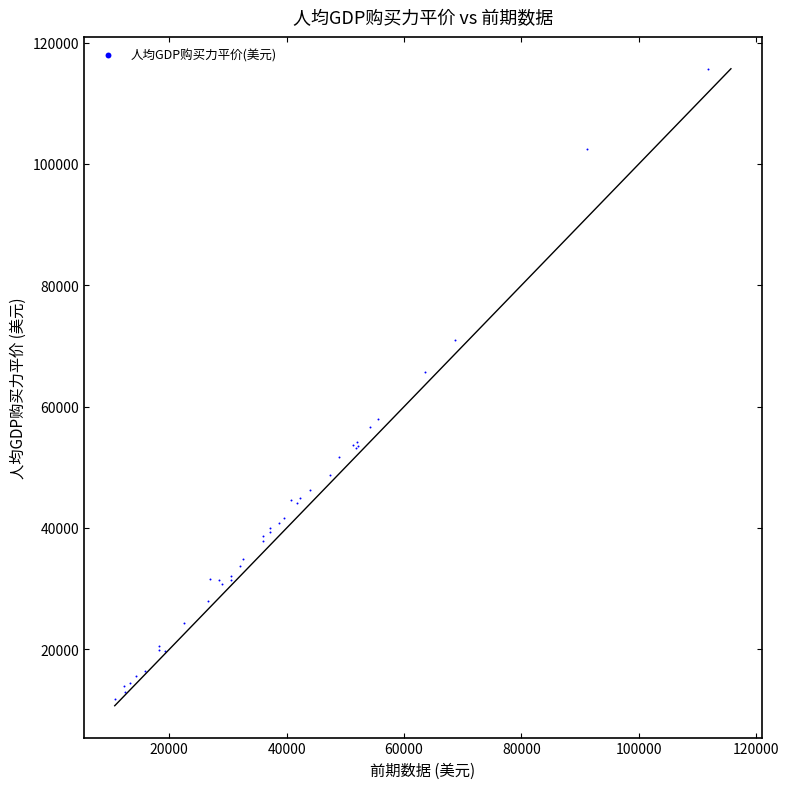

What Y value in the scatter plot is closest to 63783?

65662